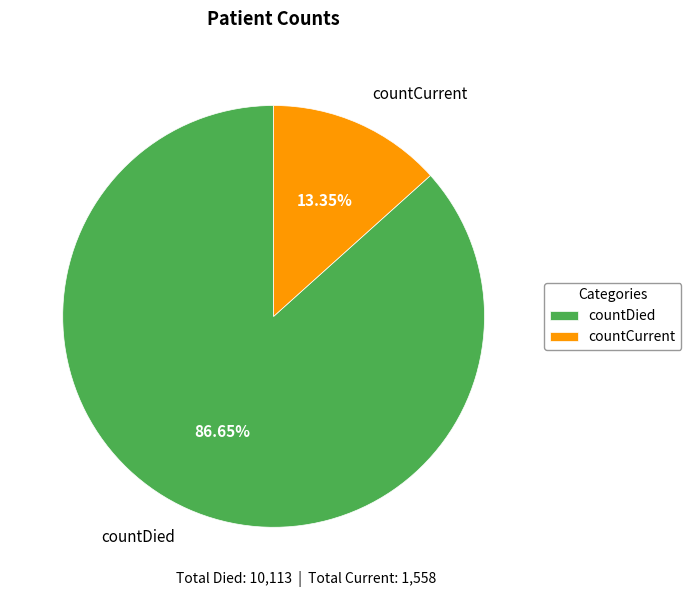

Is it true that countDied is 87% of the pie?

True